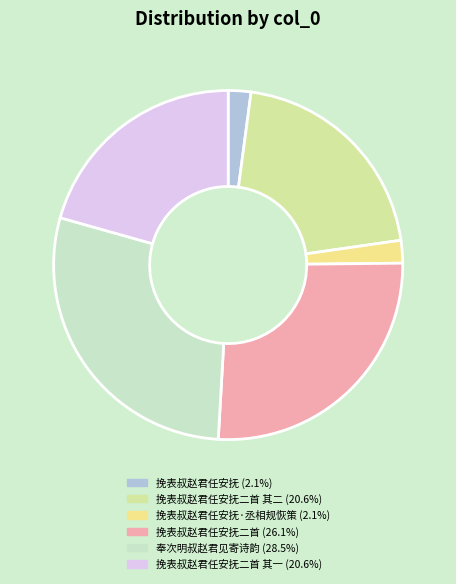

To the nearest percent, what is the average slice percentage?

17%